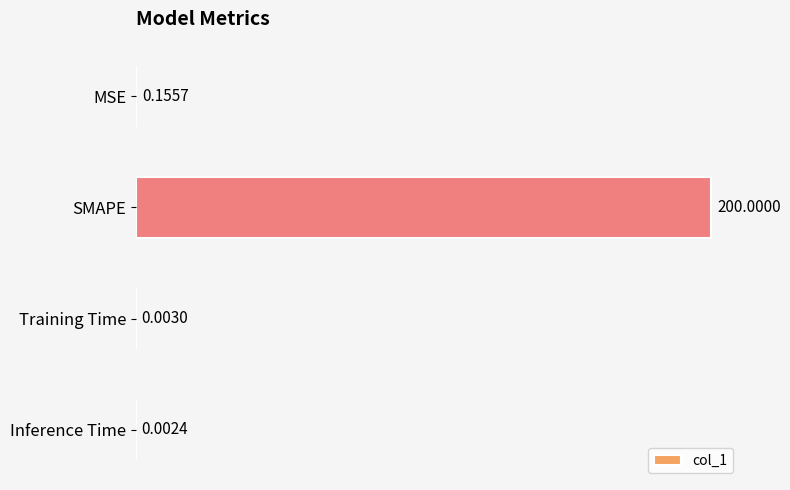

What is the change in value from MSE to SMAPE?

+199.8